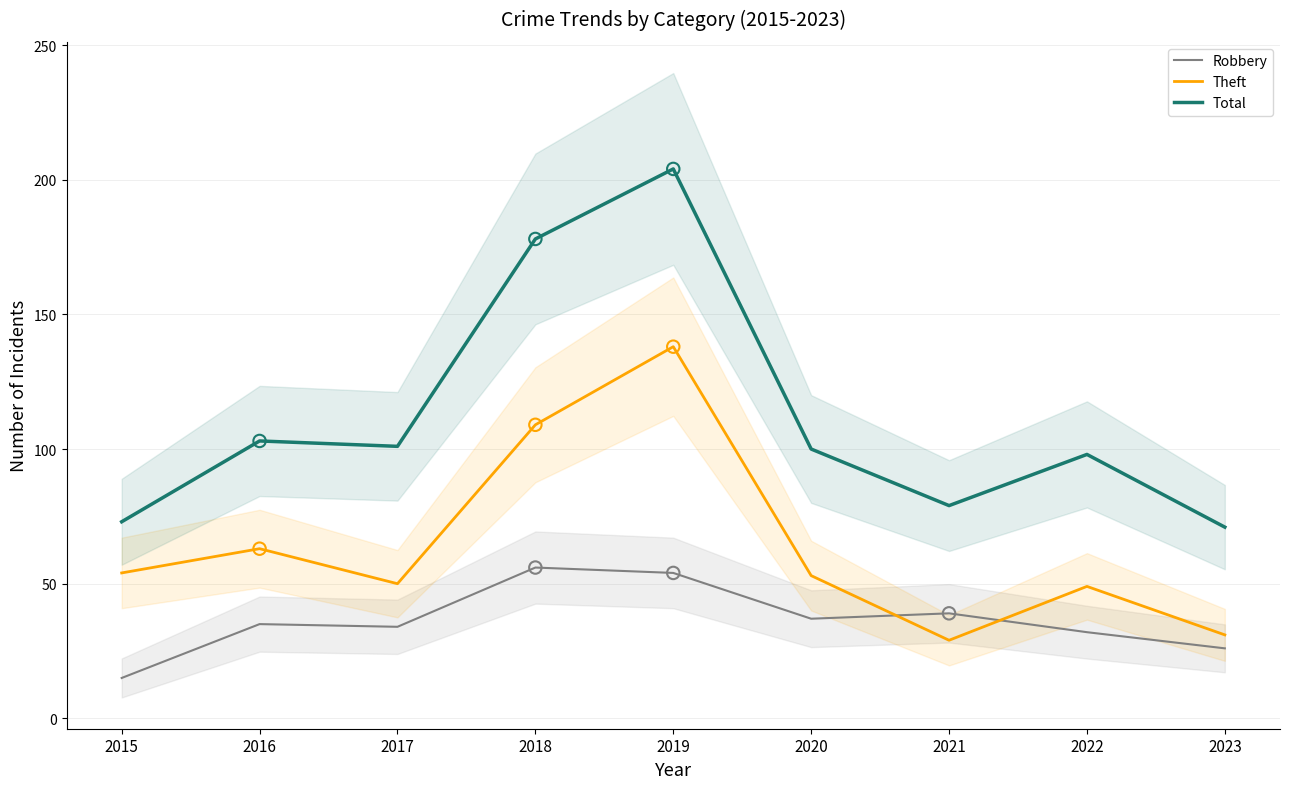

Which series contains the highest Y value?

Total